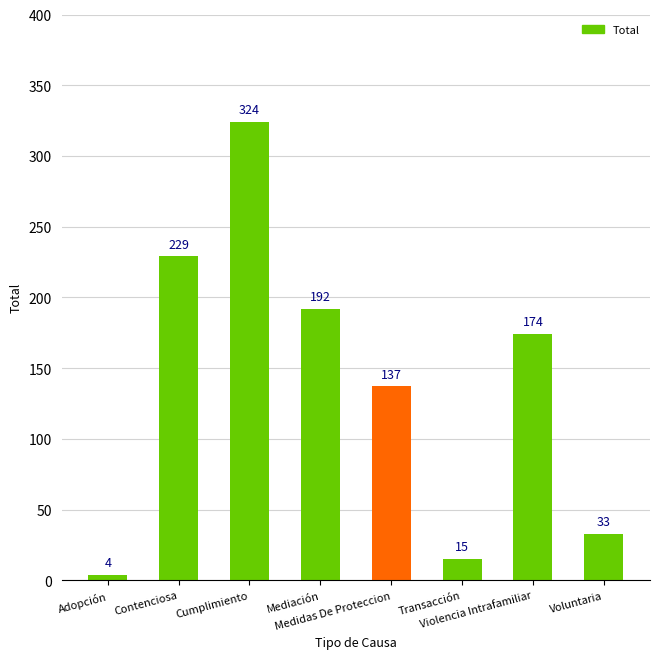

What is the minimum value shown in the chart?

4